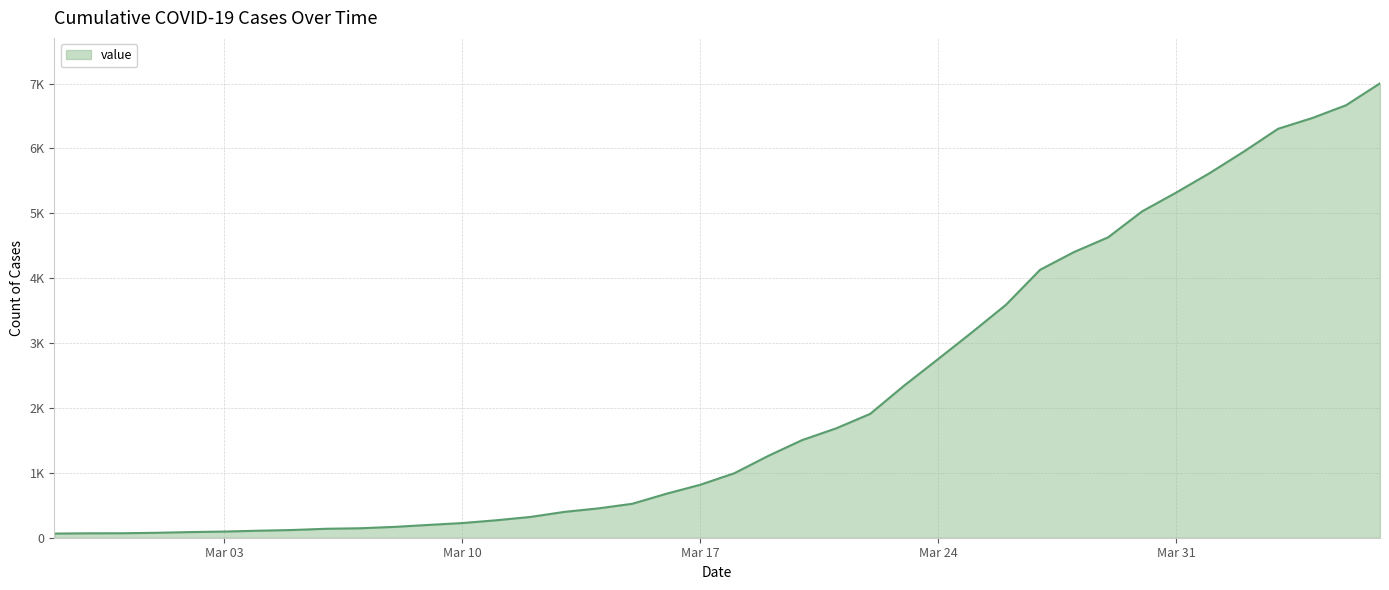

Rank the categories by value from highest to lowest.

2020-04-06, 2020-04-05, 2020-04-04, 2020-04-03, 2020-04-02, 2020-04-01, 2020-03-31, 2020-03-30, 2020-03-29, 2020-03-28, 2020-03-27, 2020-03-26, 2020-03-25, 2020-03-24, 2020-03-23, 2020-03-22, 2020-03-21, 2020-03-20, 2020-03-19, 2020-03-18, 2020-03-17, 2020-03-16, 2020-03-15, 2020-03-14, 2020-03-13, 2020-03-12, 2020-03-11, 2020-03-10, 2020-03-09, 2020-03-08, 2020-03-07, 2020-03-06, 2020-03-05, 2020-03-04, 2020-03-03, 2020-03-02, 2020-03-01, 2020-02-29, 2020-02-28, 2020-02-27